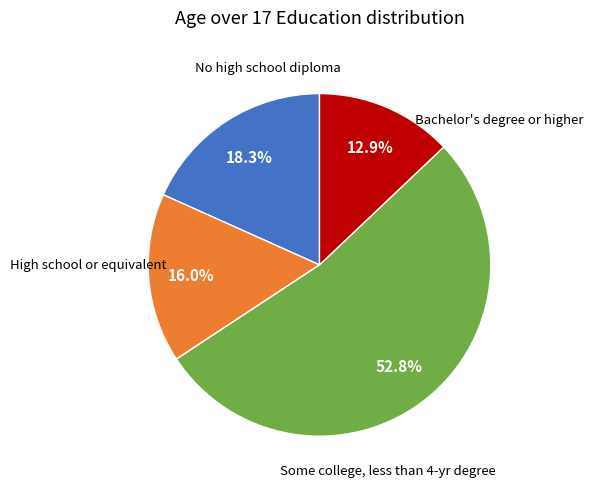

Does any single category account for the majority?

Yes